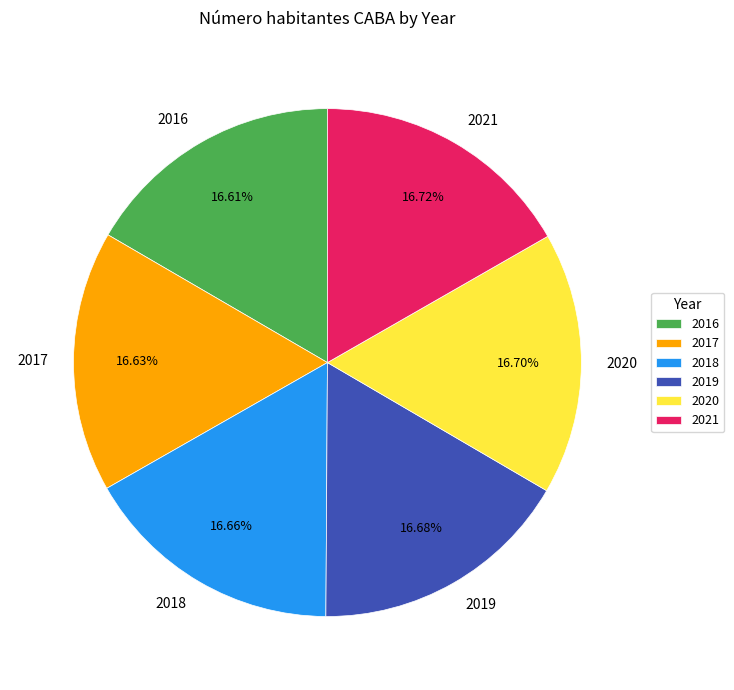

Is 2020 the majority of the pie?

No